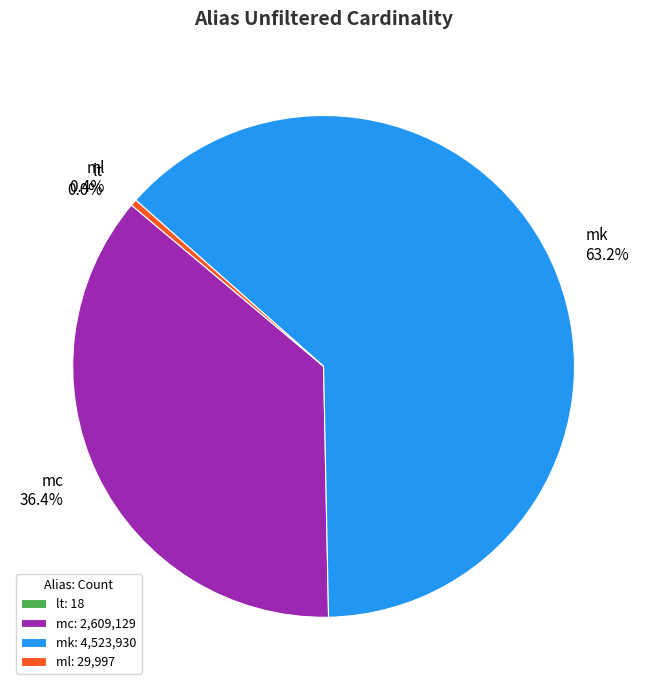

True or false: mk accounts for 63% of the total.

True